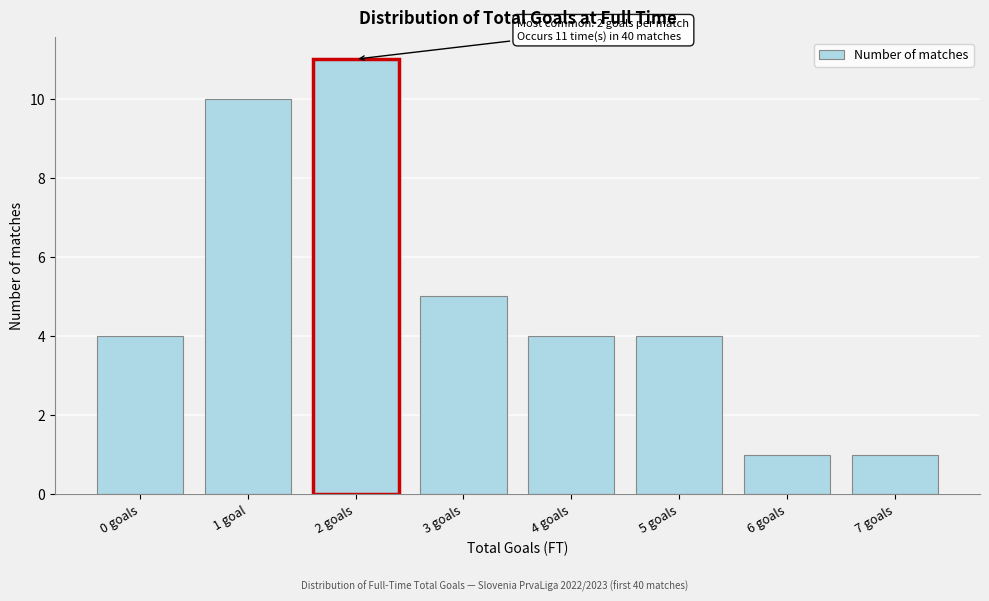

Reading left to right, list all the values displayed in this chart.

4	10	11	5	4	4	1	1